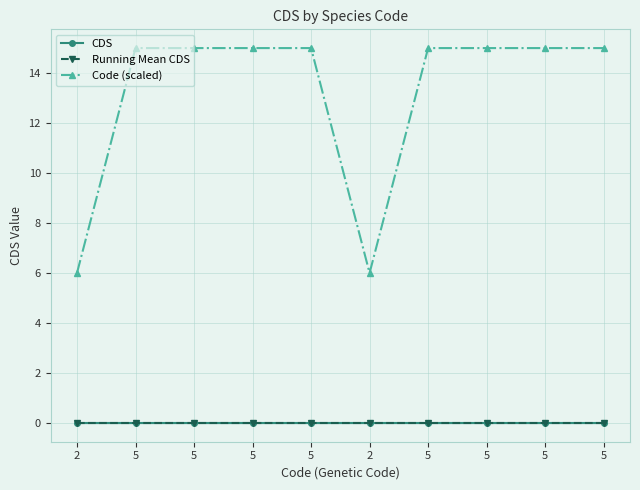

Reading left to right, what are all the values shown in this chart?

CDS: 0	0	0	0	0	0	0	0	0	0
Running Mean CDS: 0	0	0	0	0	0	0	0	0	0
Code (scaled): 6	15	15	15	15	6	15	15	15	15